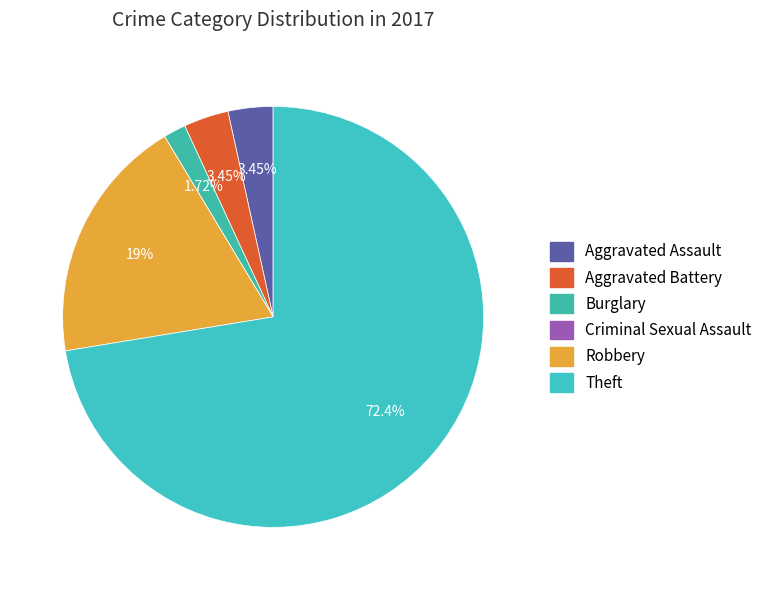

What portion of the pie excludes Criminal Sexual Assault?

100.0%